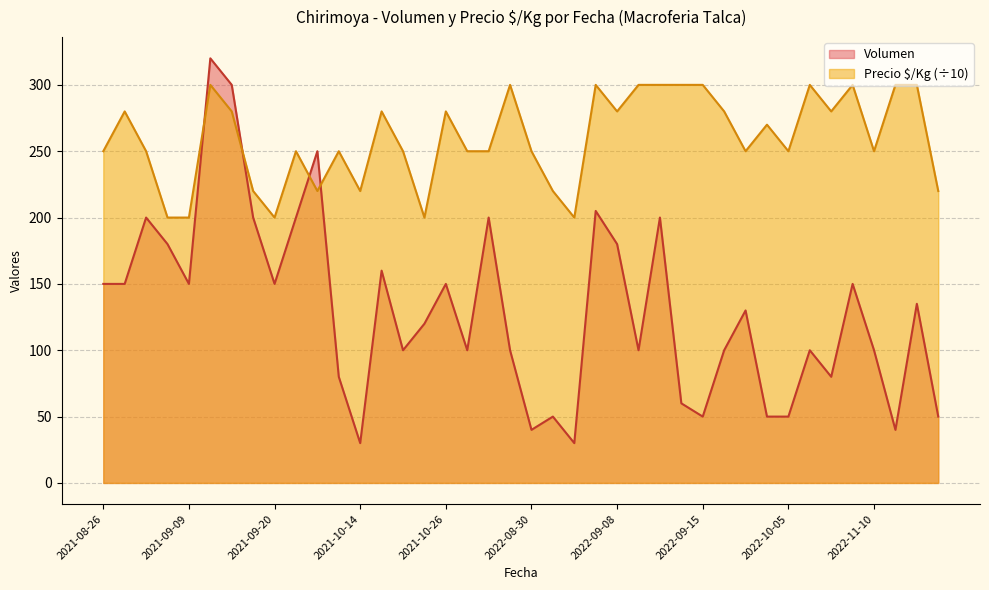

The Volumen series shows 235 at 2021-10-26. True or false?

False